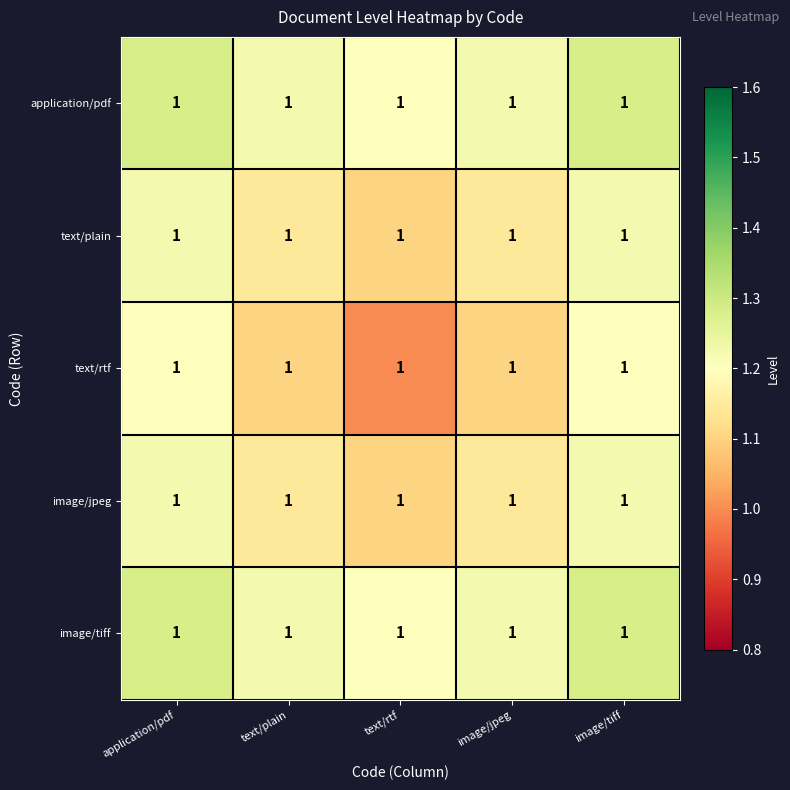

At which label does application/pdf reach its minimum?

text/rtf